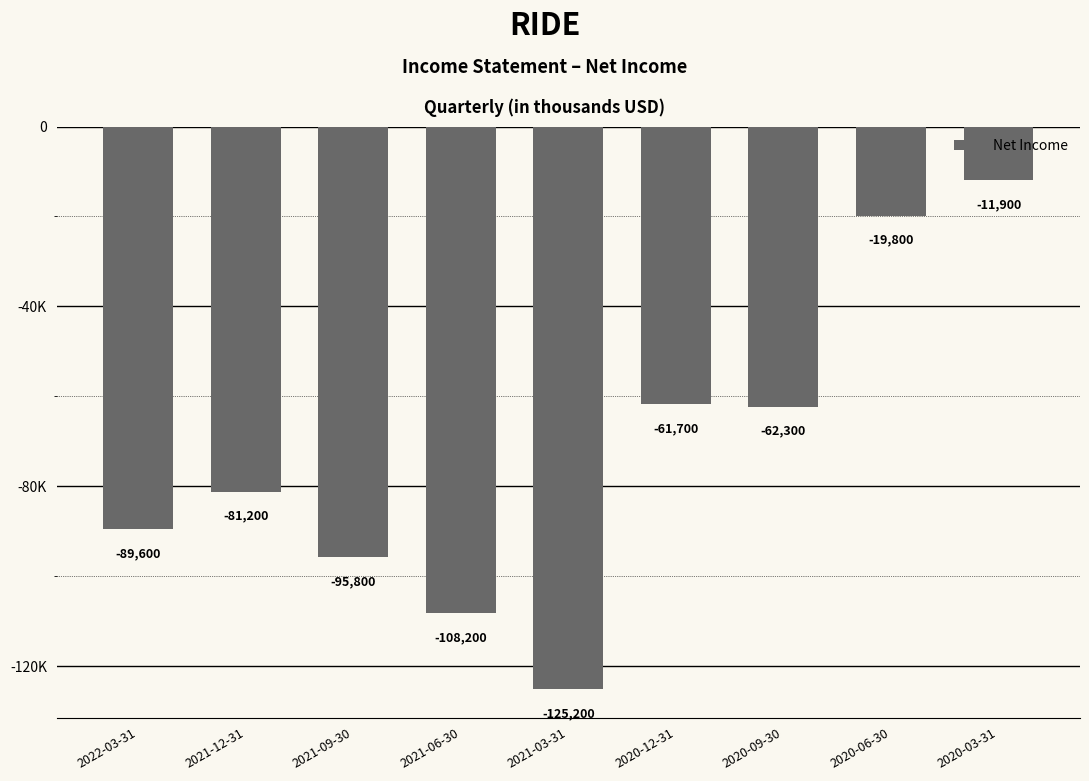

Is it true that the value at 2021-09-30 is -95800?

True